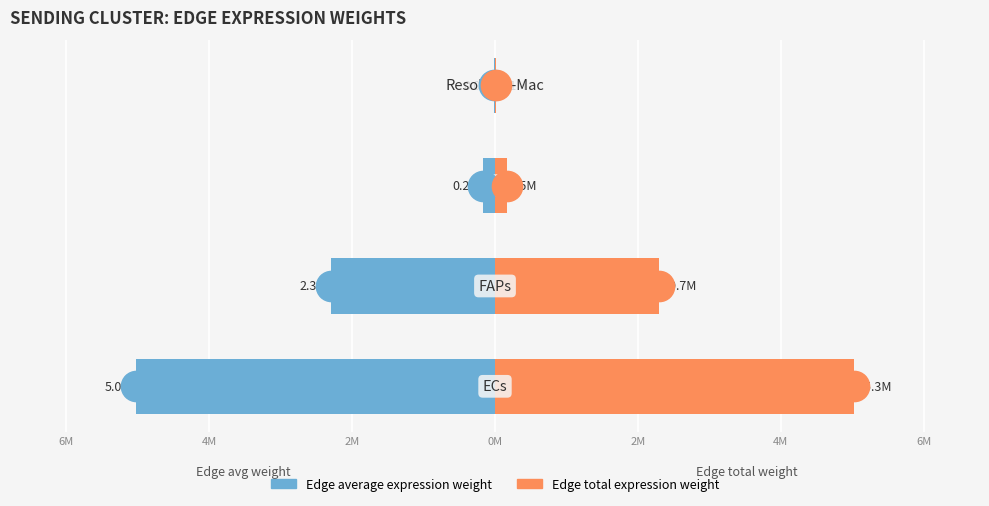

What is the greatest value displayed?

5029216.8